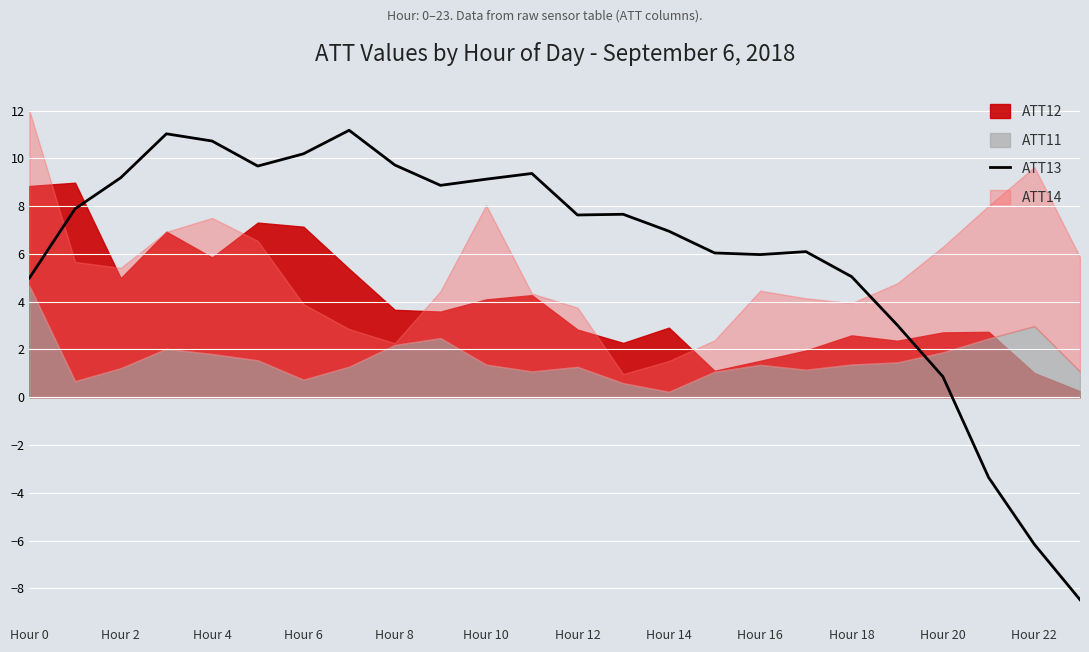

What is the minimum value for ATT13?

-8.5